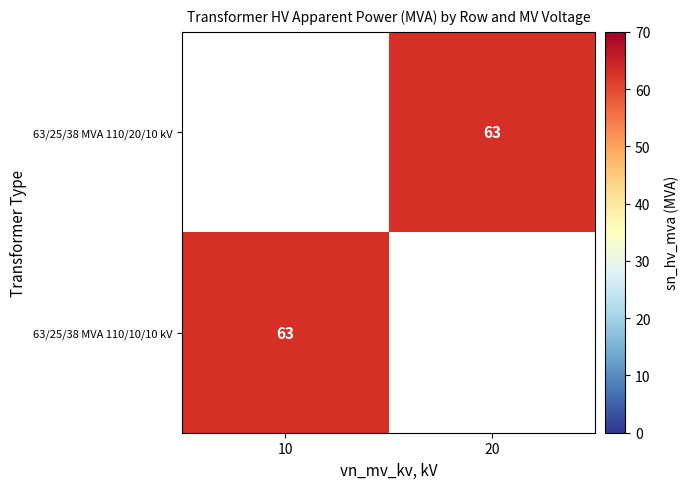

True or false: 63/25/38 MVA 110/20/10 kV has a value of 63 at 20.

True